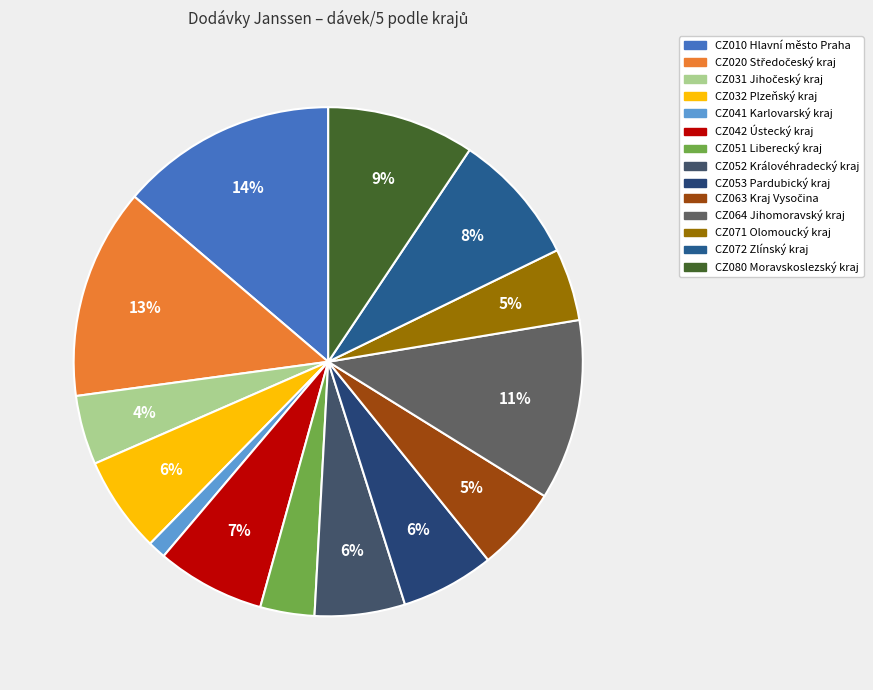

What is the largest slice in the pie chart?

CZ010 Hlavní město Praha